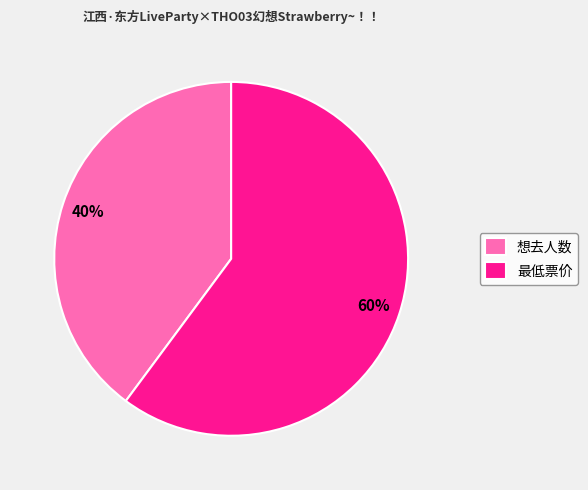

To the nearest percent, what is the difference between the largest and smallest slice percentages?

20%